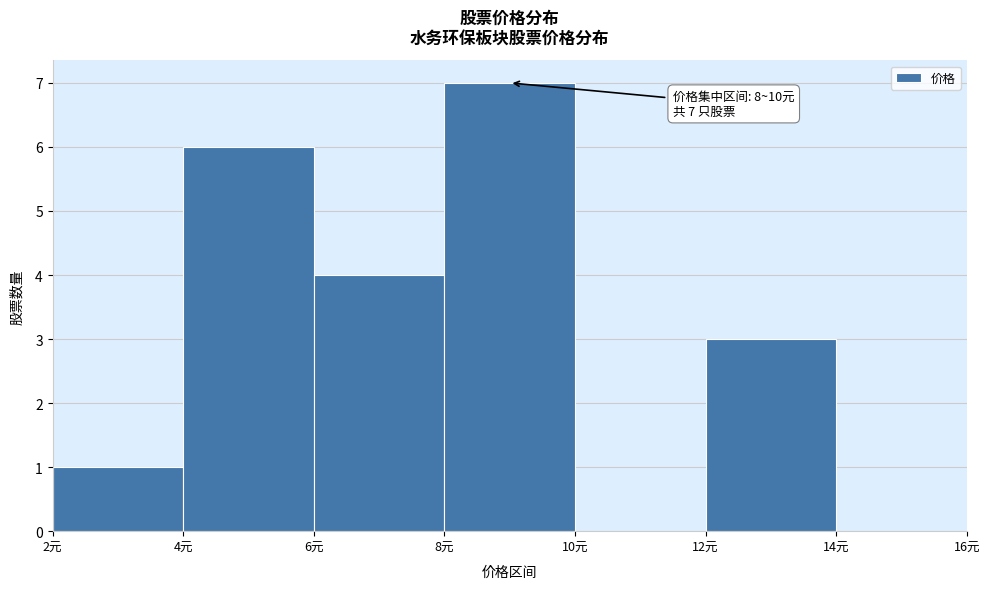

Over which range of the x-axis is the bar tallest?

8 to 10